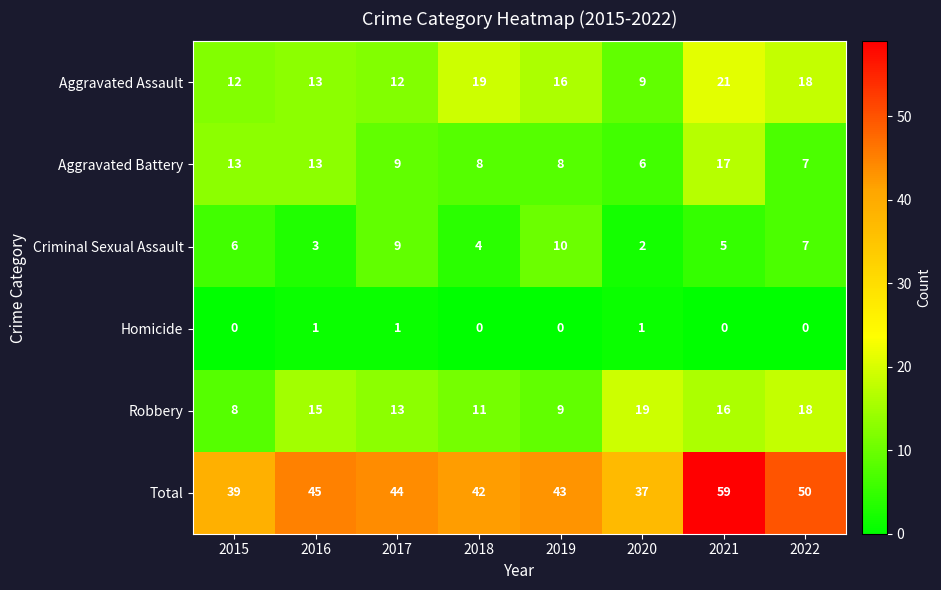

The value of Criminal Sexual Assault at 2015 is 6. True or false?

True